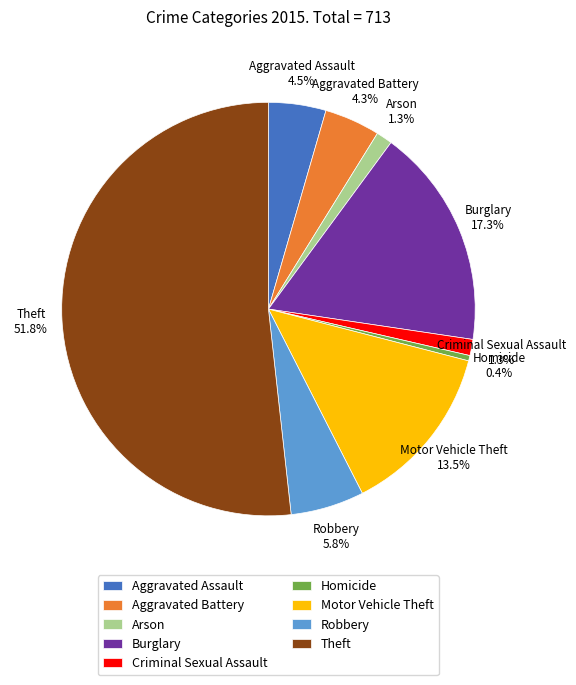

Is the sum of Aggravated Assault and Criminal Sexual Assault greater than half?

No